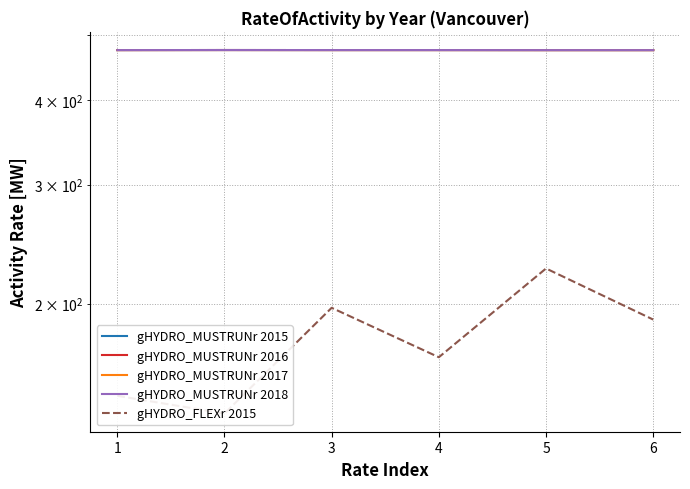

What value does the gHYDRO_MUSTRUNr 2015 series have at 5?

474.6